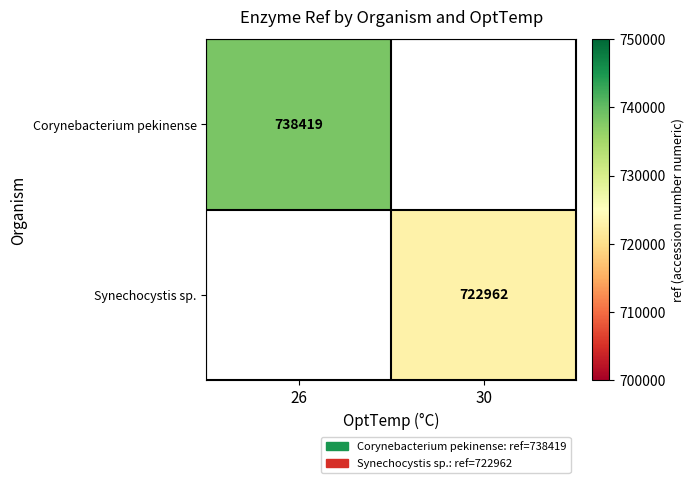

Which category has the highest value across all series?

26